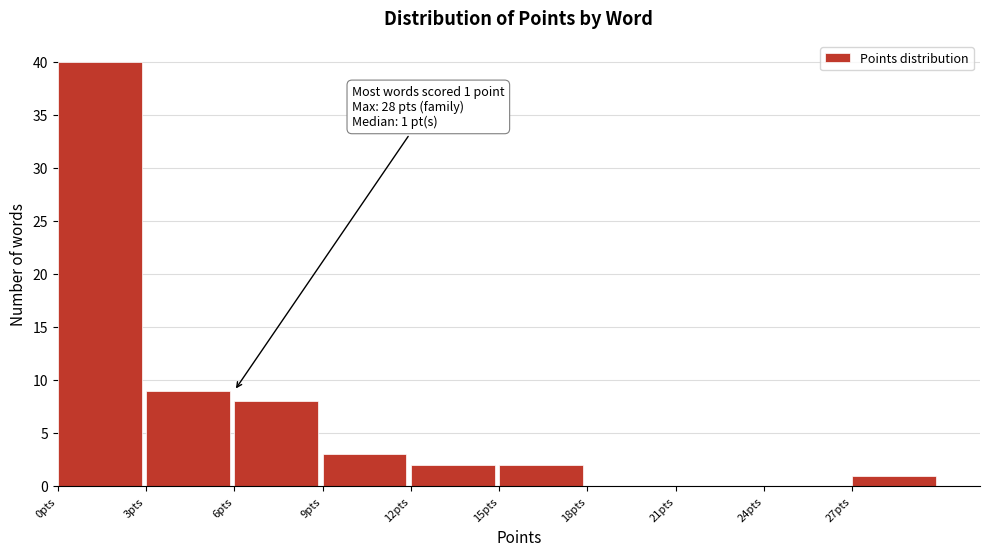

Which range on the x-axis has the tallest bar?

0 to 3